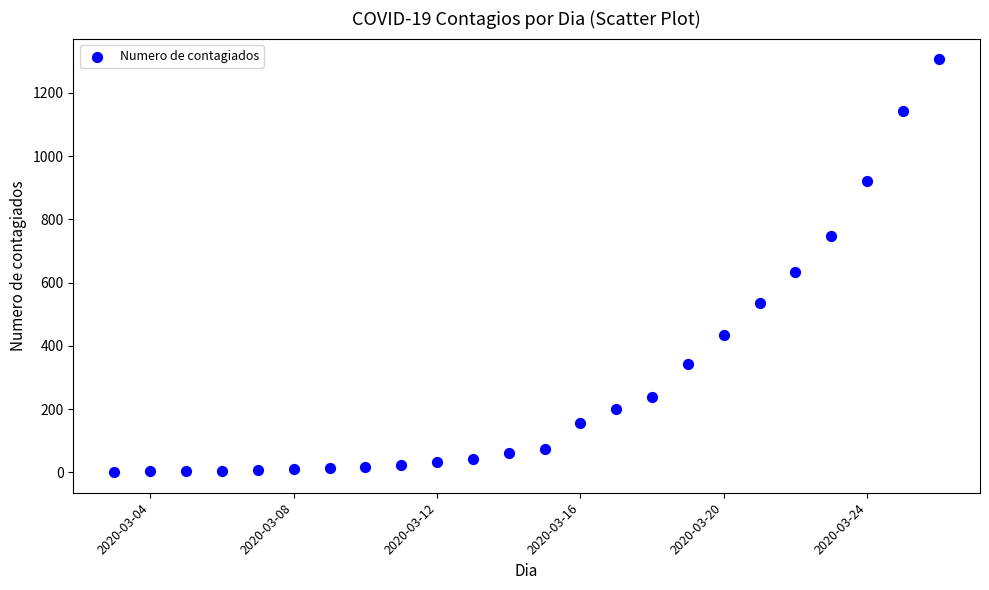

What Y value in the scatter plot is closest to 653?

632